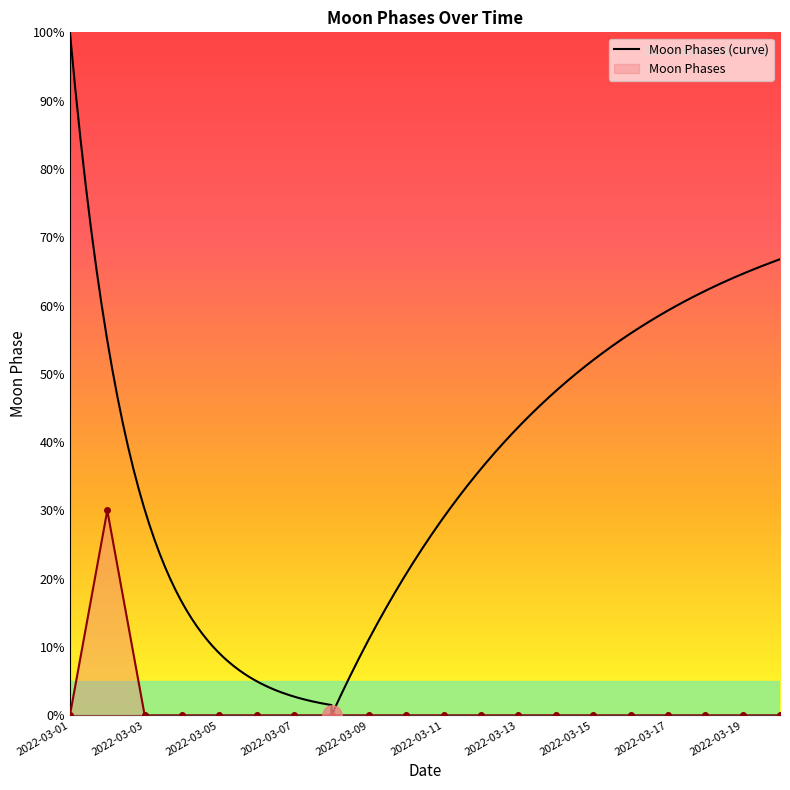

Where is the first local maximum?

2022-03-02